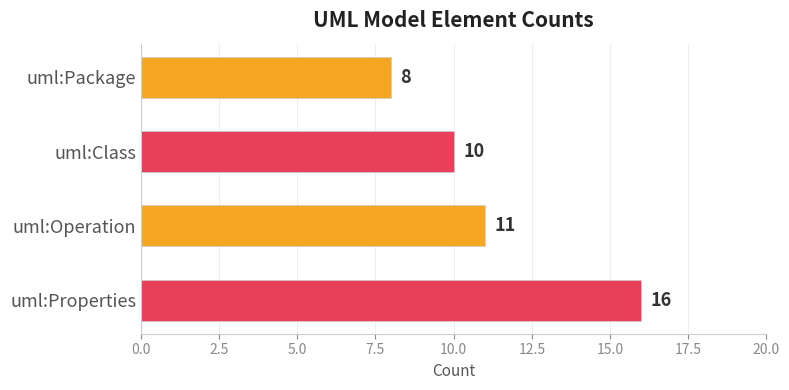

What is the label of the 4th bar from the bottom?

uml:Package